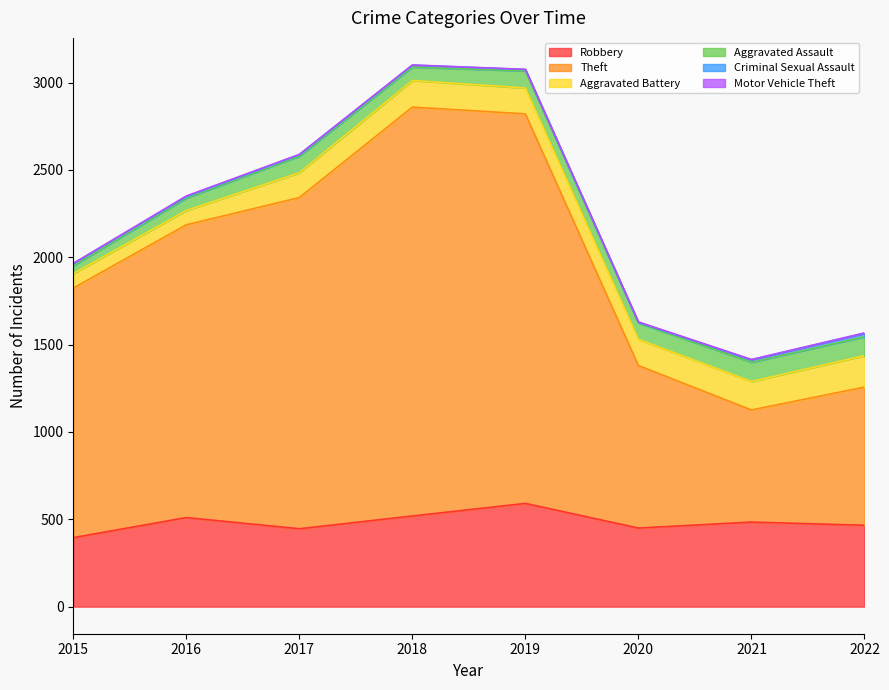

Where is the first local maximum for Robbery?

2016